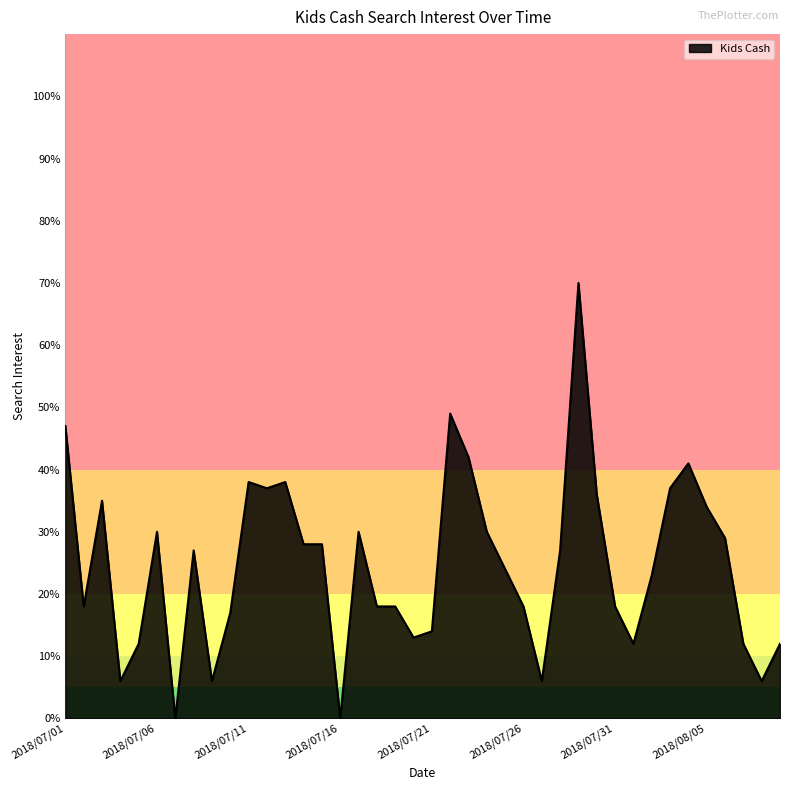

What is the maximum value shown in the chart?

70